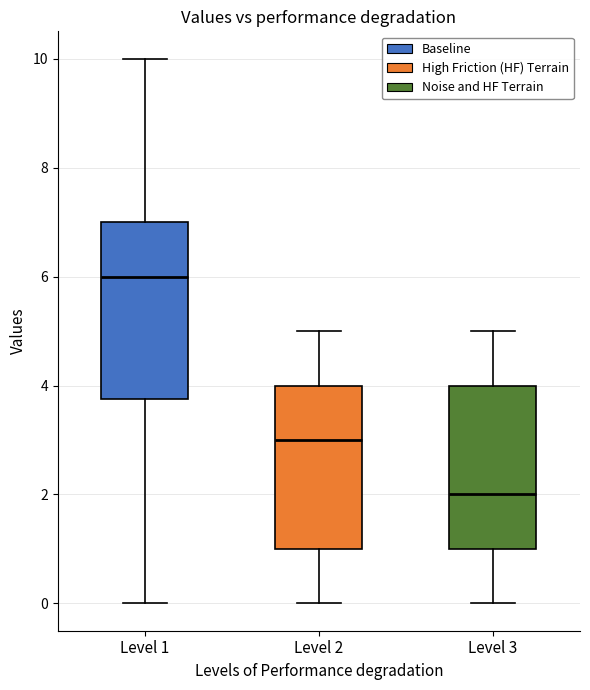

Which box is the tallest, from its lower edge to its upper edge?

Level 1